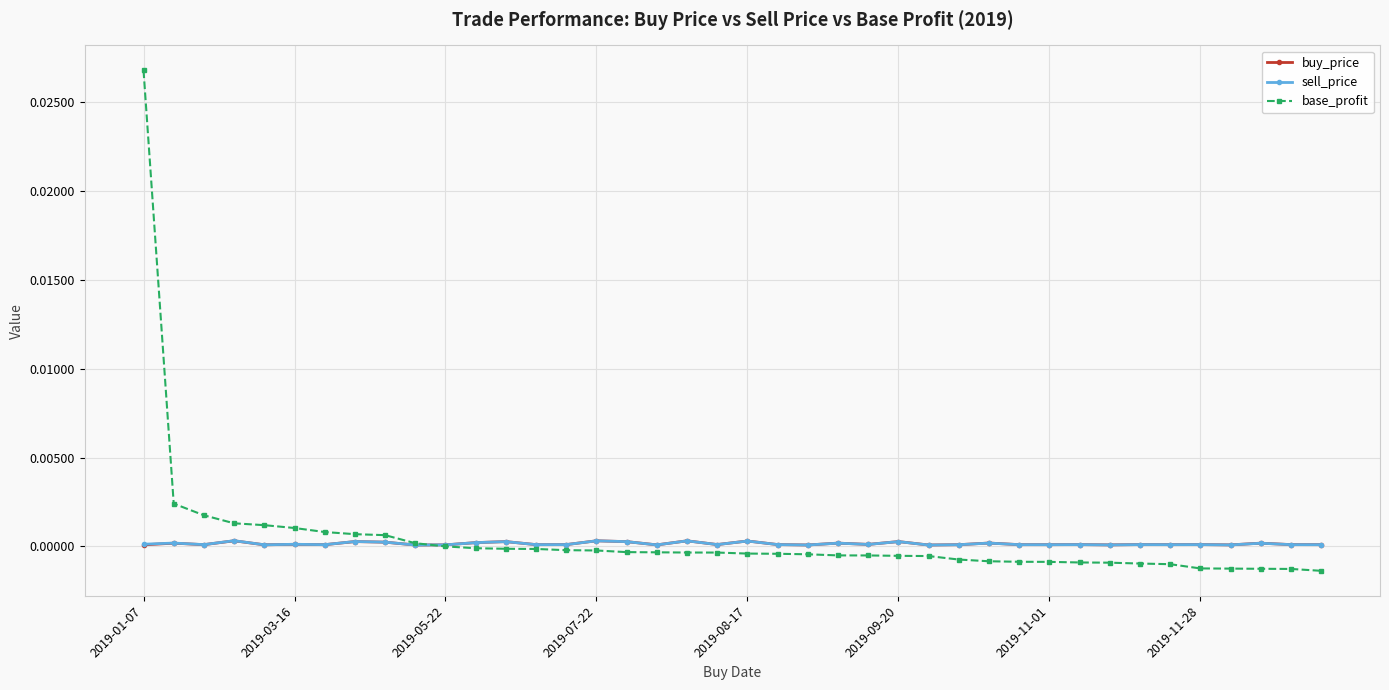

Is it true that sell_price equals 0.0 at 38?

False